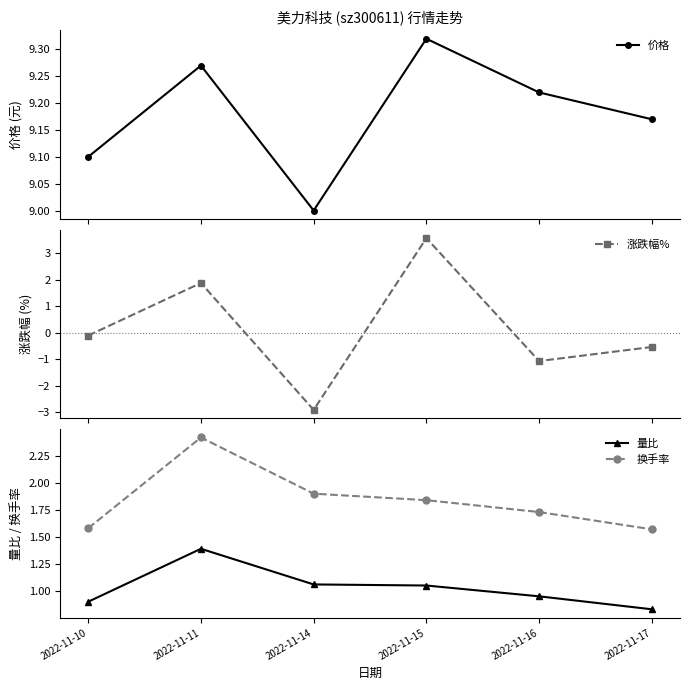

Which category has the lowest value in the 涨跌幅% series?

2022-11-14